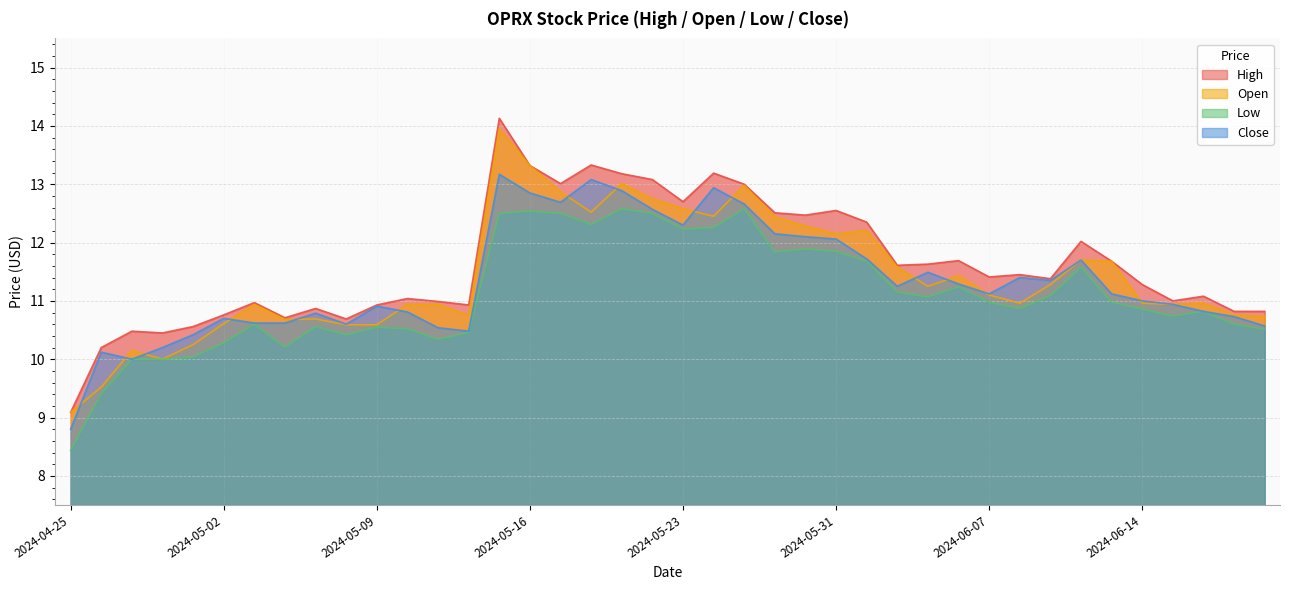

Is the value of High at 2024-05-28 greater than the value of Open at 2024-05-29?

Yes